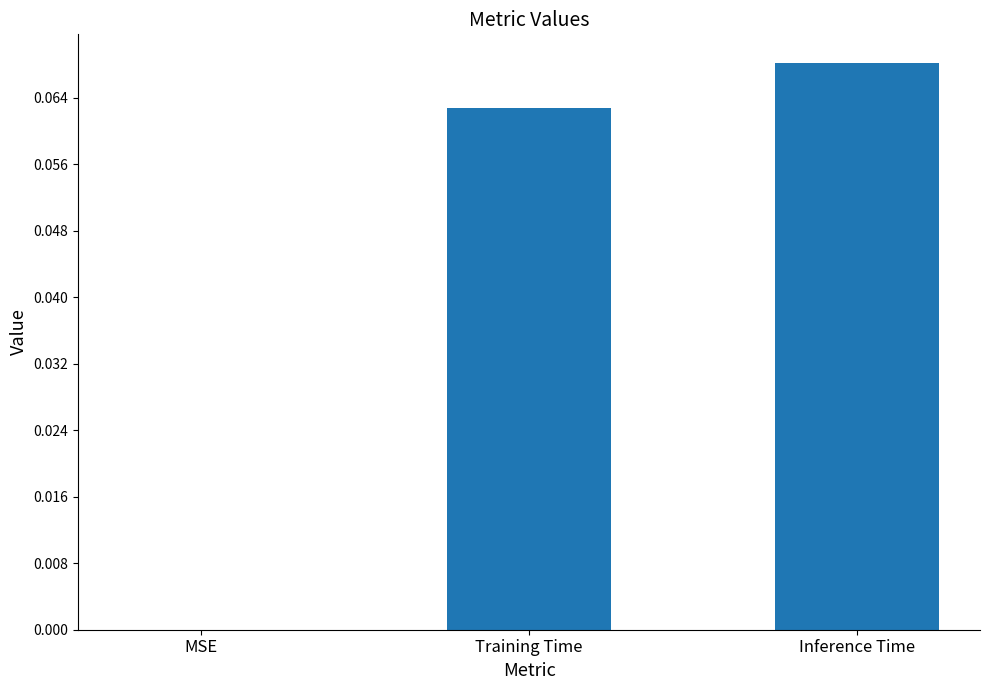

What is the change in value from MSE to Inference Time?

+0.1